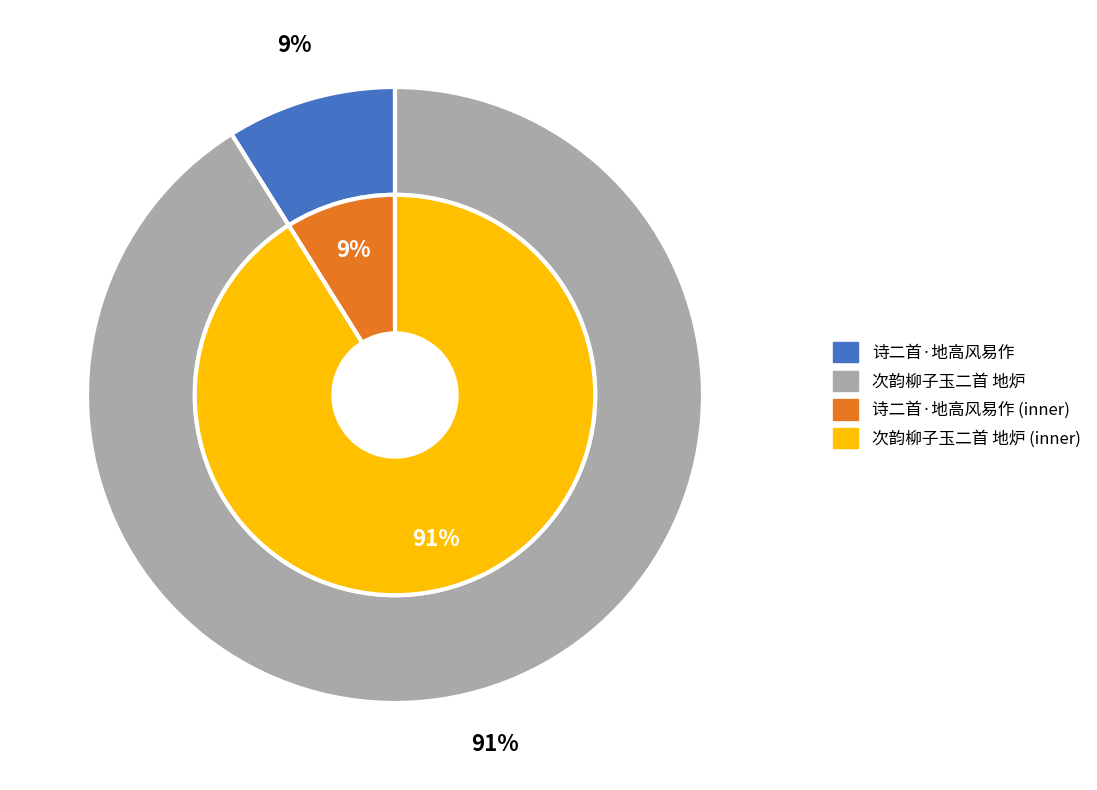

How much of the chart is everything except 次韵柳子玉二首 地炉?

8.9%